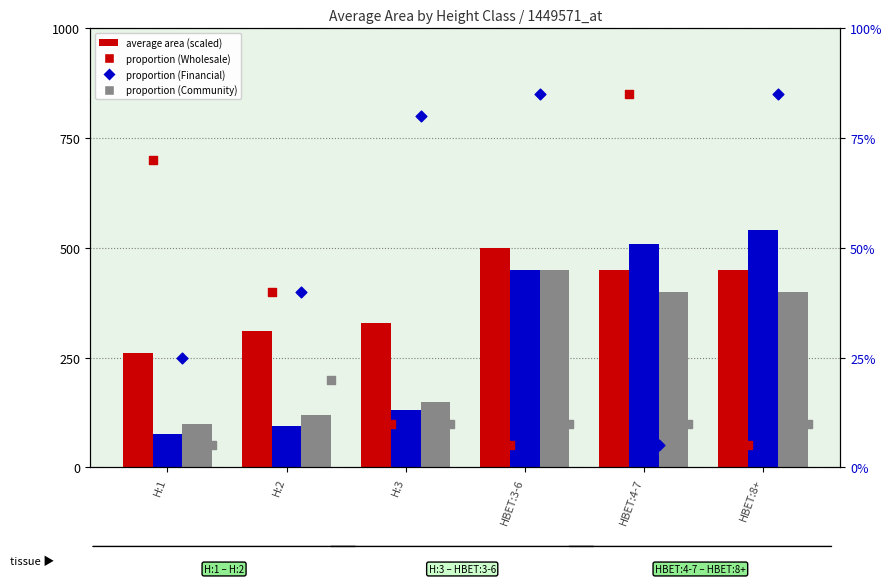

What is the total value across all series at HBET:4-7?

1361.0